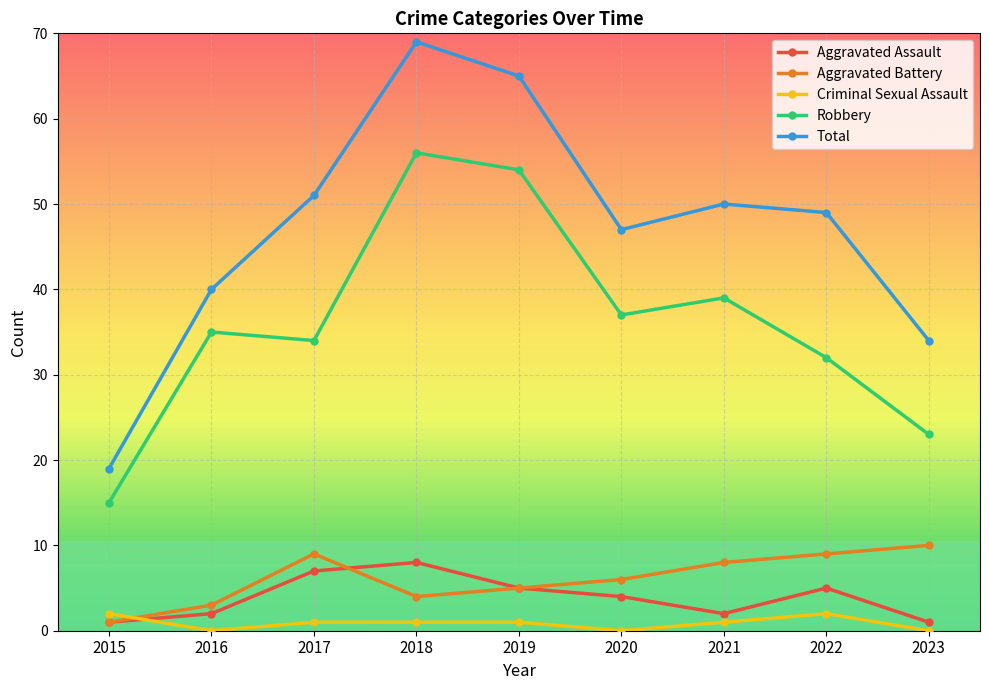

Is the value of Aggravated Battery at 2015 greater than the value of Aggravated Assault at 2016?

No